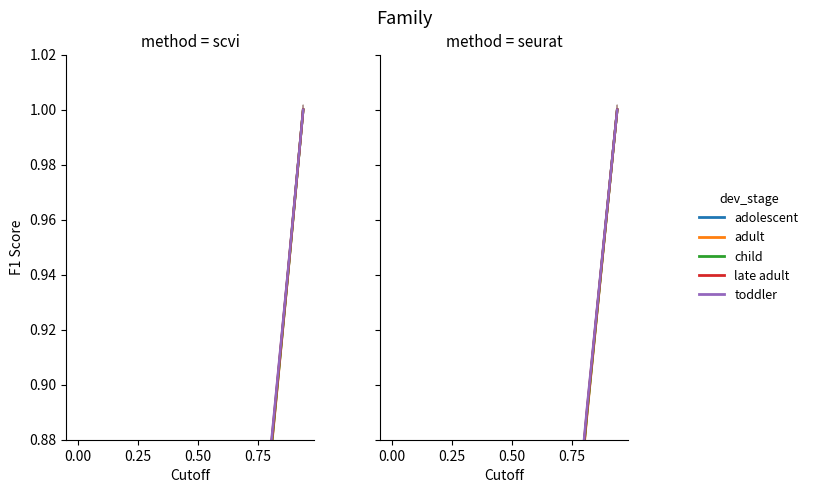

How many distinct data groups are displayed?

5